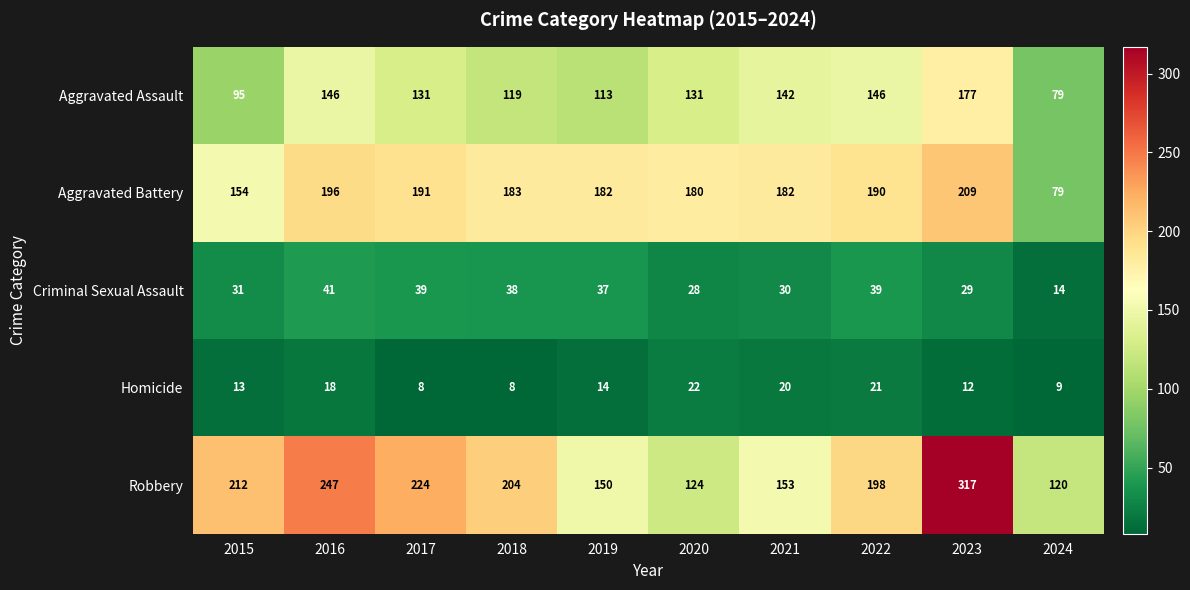

Which category has the highest value across all series?

2023